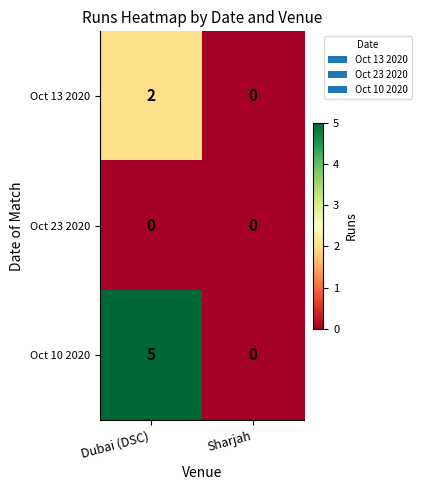

Reading left to right, extract all data points from this chart.

Oct 13 2020: Dubai (DSC)=2	Sharjah=0
Oct 23 2020: Dubai (DSC)=0	Sharjah=0
Oct 10 2020: Dubai (DSC)=5	Sharjah=0